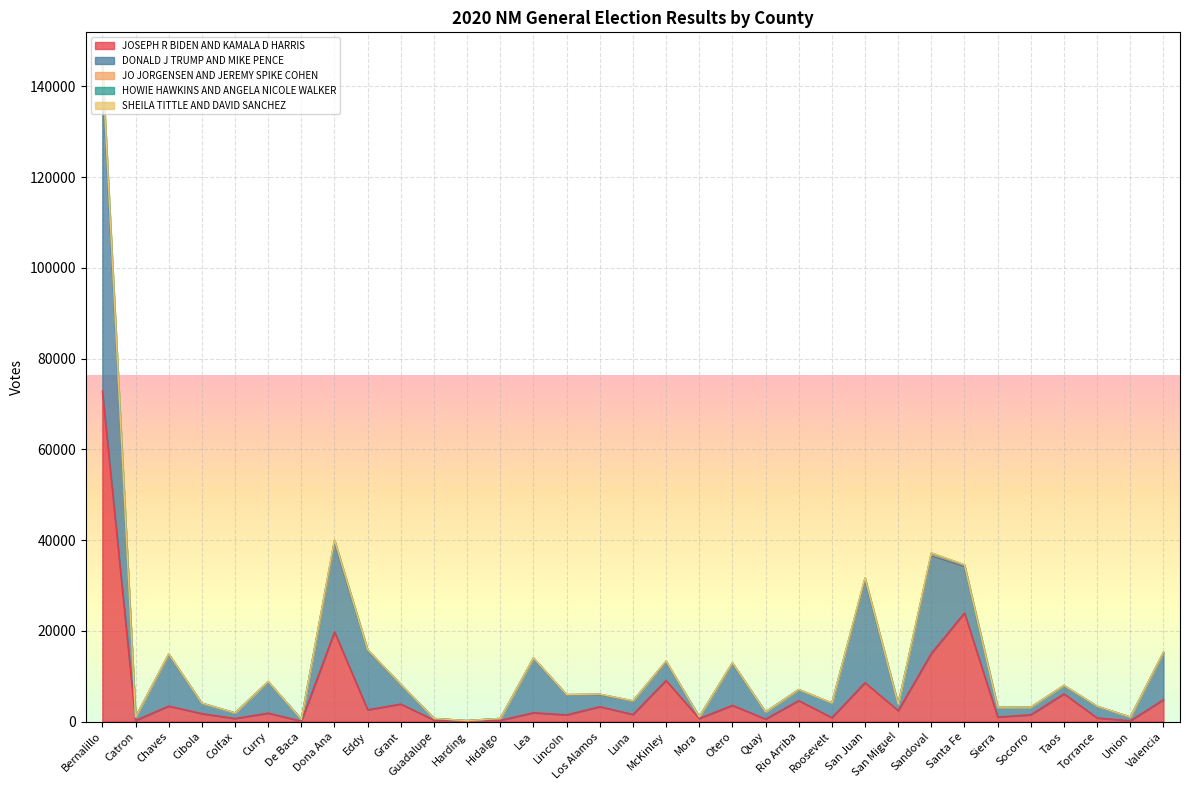

How many data points in JOSEPH R BIDEN AND KAMALA D HARRIS are above 1872?

16